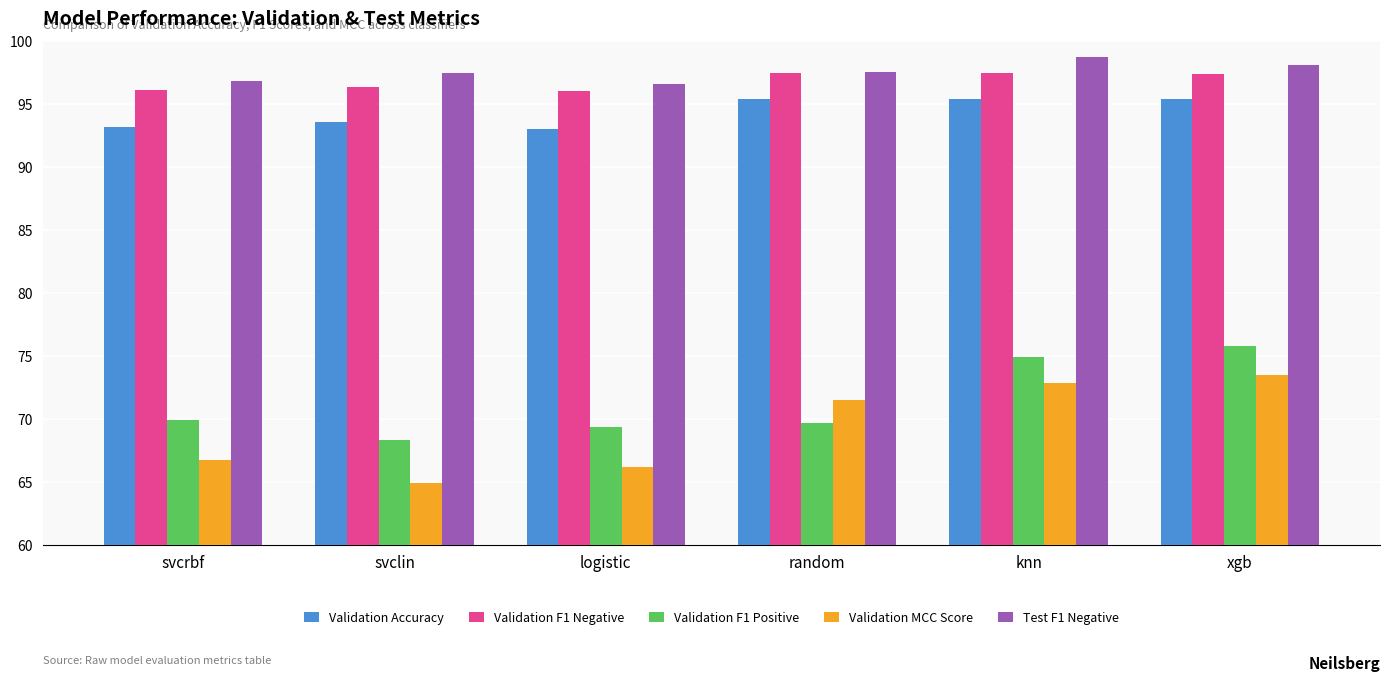

True or false: Validation F1 Negative has a value of 135.8 at xgb.

False